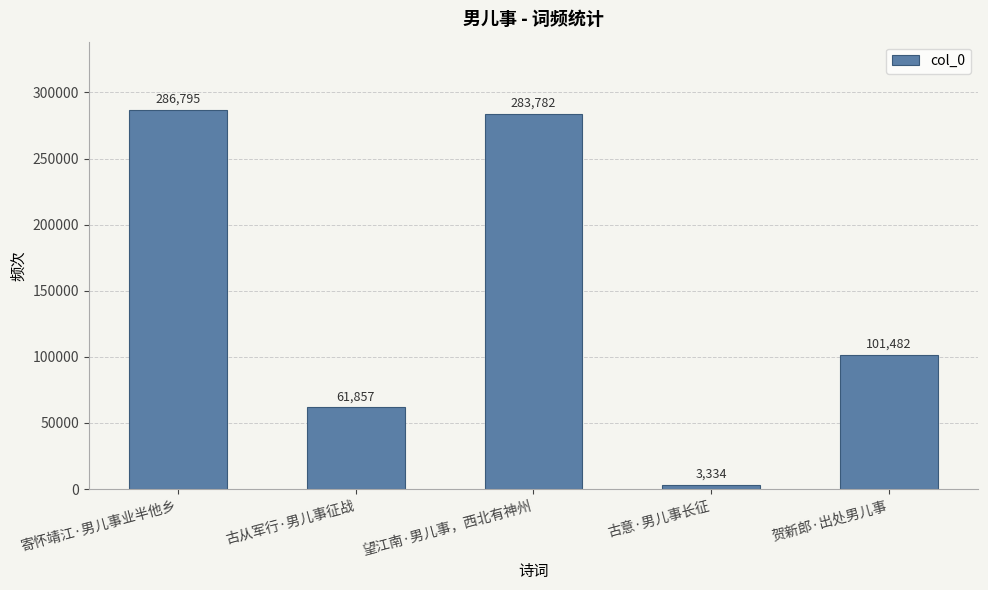

The chart shows a value of 158113 at 贺新郎·出处男儿事. True or false?

False